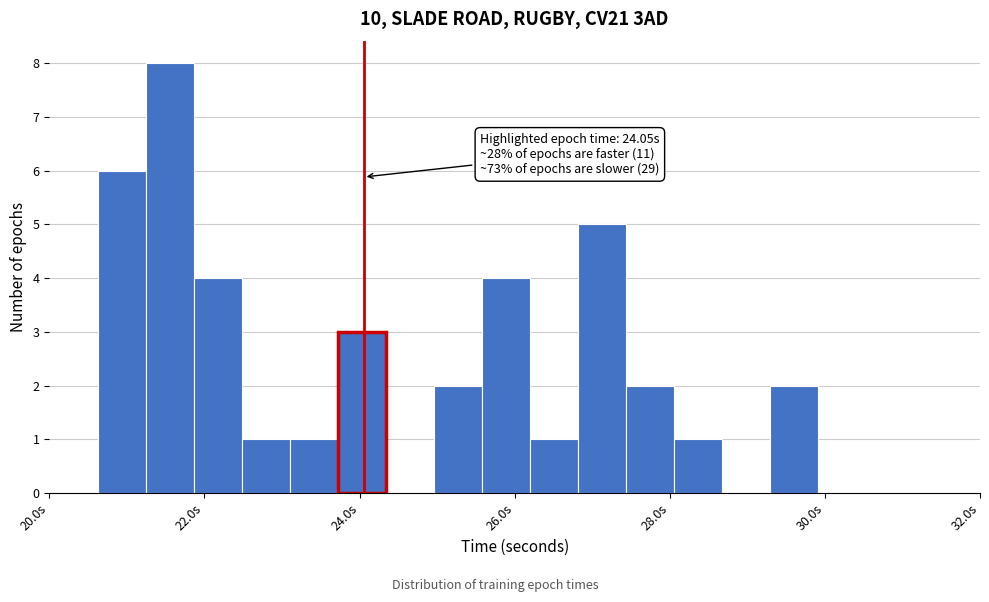

Read against the x-axis, roughly where is the centre of the tallest bar?

21.6